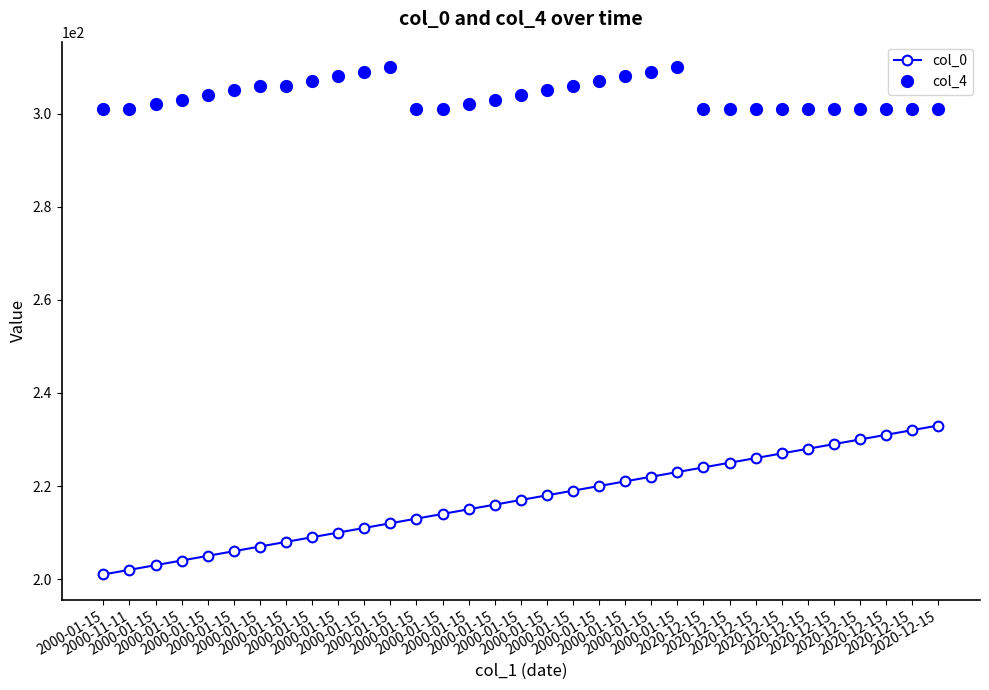

What are all the series names shown in the legend?

col_0, col_4